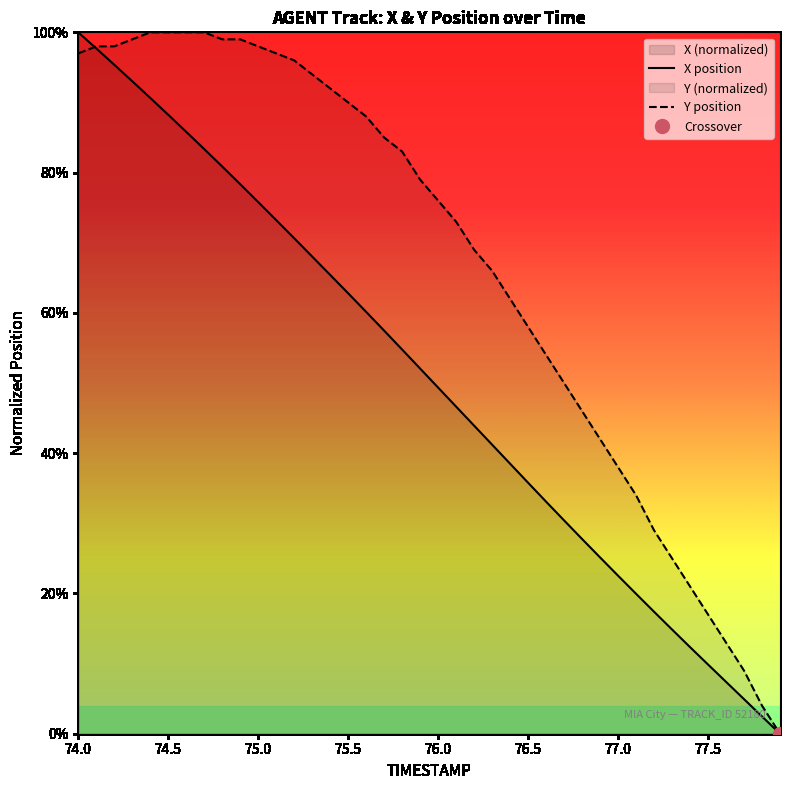

Reading left to right, what are all the values shown in this chart?

X position: 100.0	97.7	95.4	93.0	90.6	88.2	85.8	83.4	80.9	78.3	75.8	73.2	70.6	68.0	65.4	62.8	60.1	57.5	54.8	52.1	49.3	46.6	43.9	41.2	38.5	35.8	33.1	30.4	27.8	25.1	22.5	20.0	17.4	14.9	12.3	9.9	7.4	4.9	2.5	0.0
Y position: 97.0	98.0	98.0	99.0	100.0	100.0	100.0	100.0	99.0	99.0	98.0	97.0	96.0	94.0	92.0	90.0	88.0	85.0	83.0	79.0	76.0	73.0	69.0	66.0	62.0	58.0	54.0	50.0	46.0	42.0	38.0	34.0	29.0	25.0	21.0	17.0	13.0	9.0	4.0	0.0